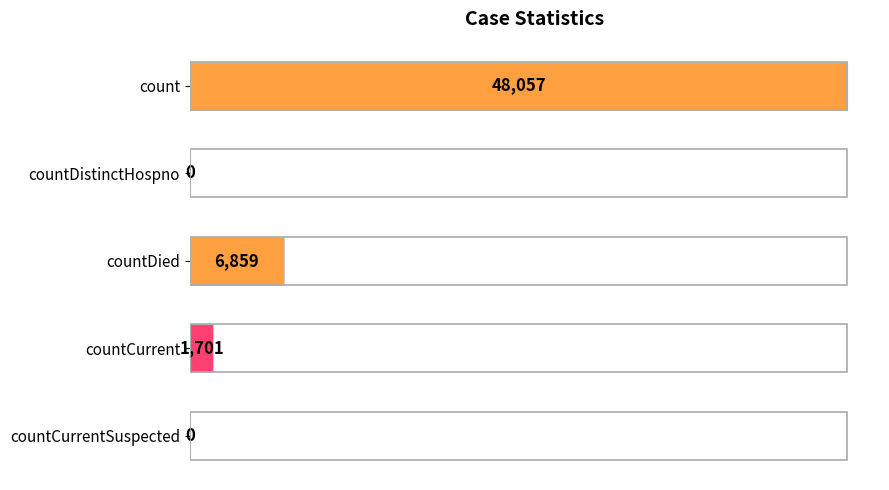

Is it true that the value at countDied is 3250?

False